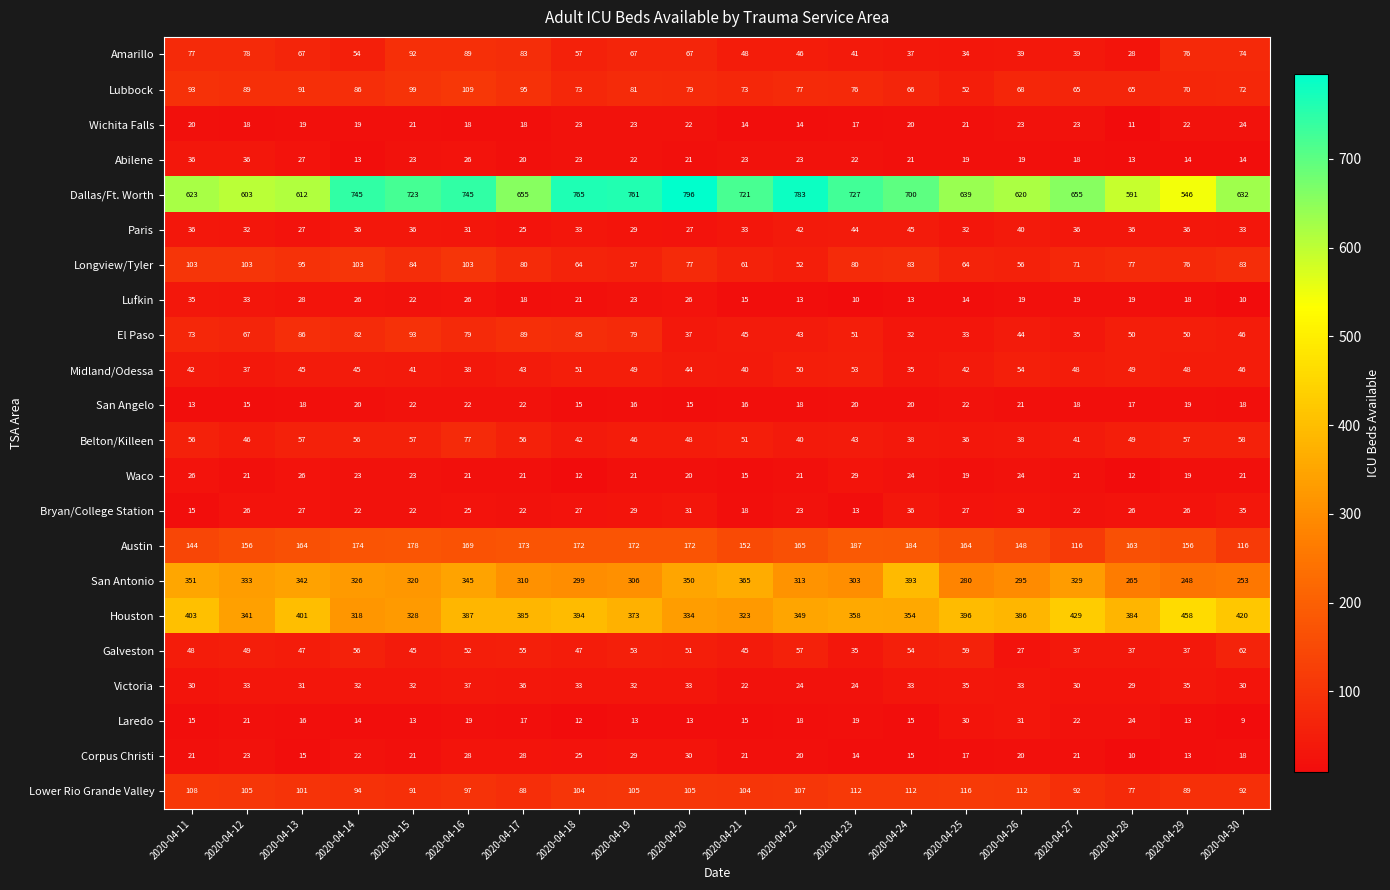

Where is El Paso nearest to the value 62?

2020-04-12